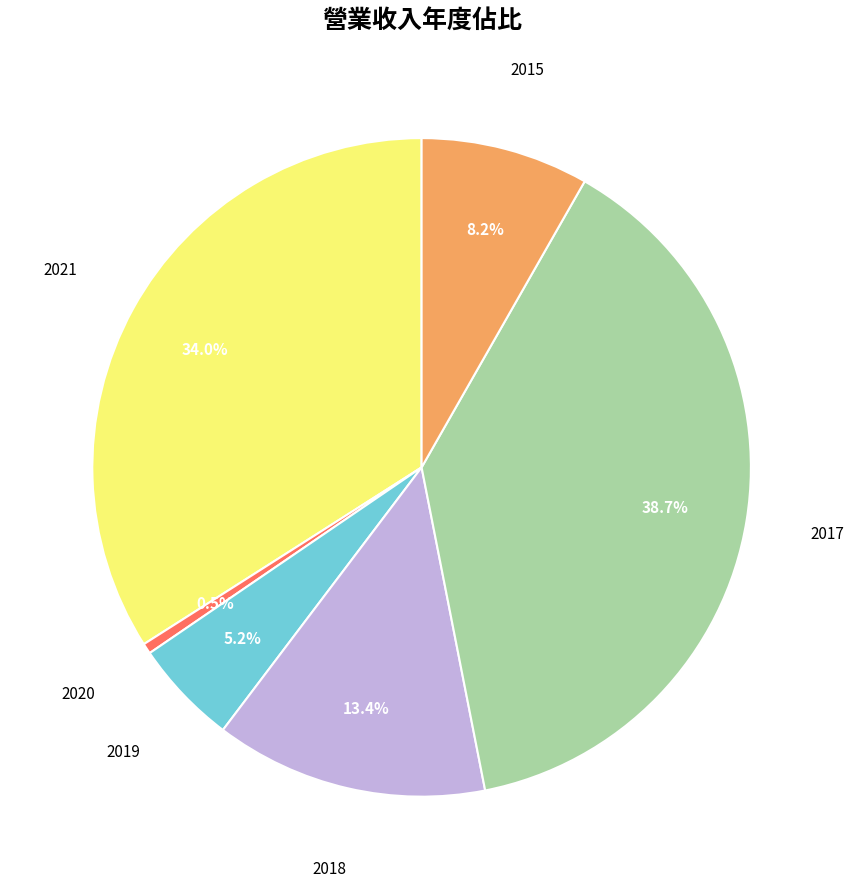

Is there a majority slice in this chart?

No